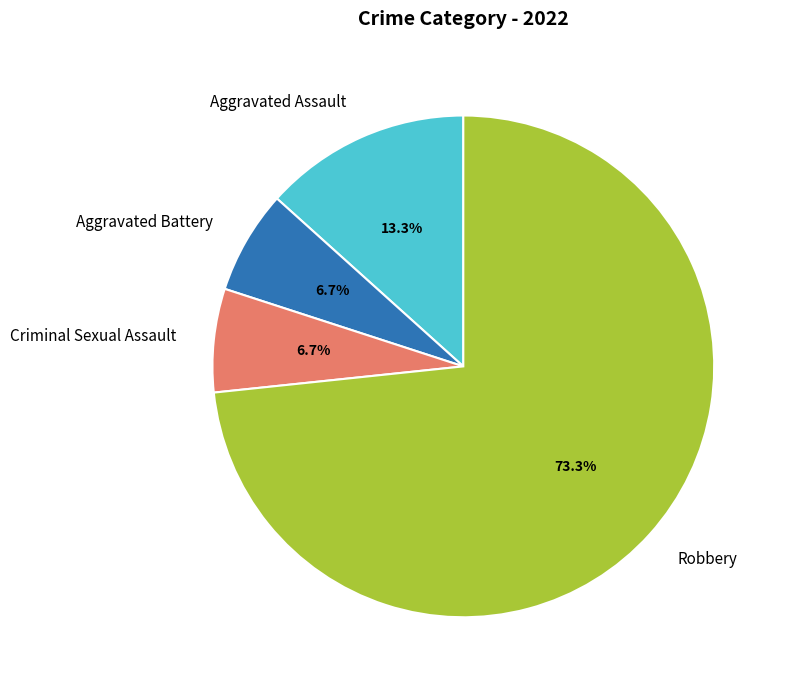

Is the sum of Criminal Sexual Assault and Robbery greater than half?

Yes